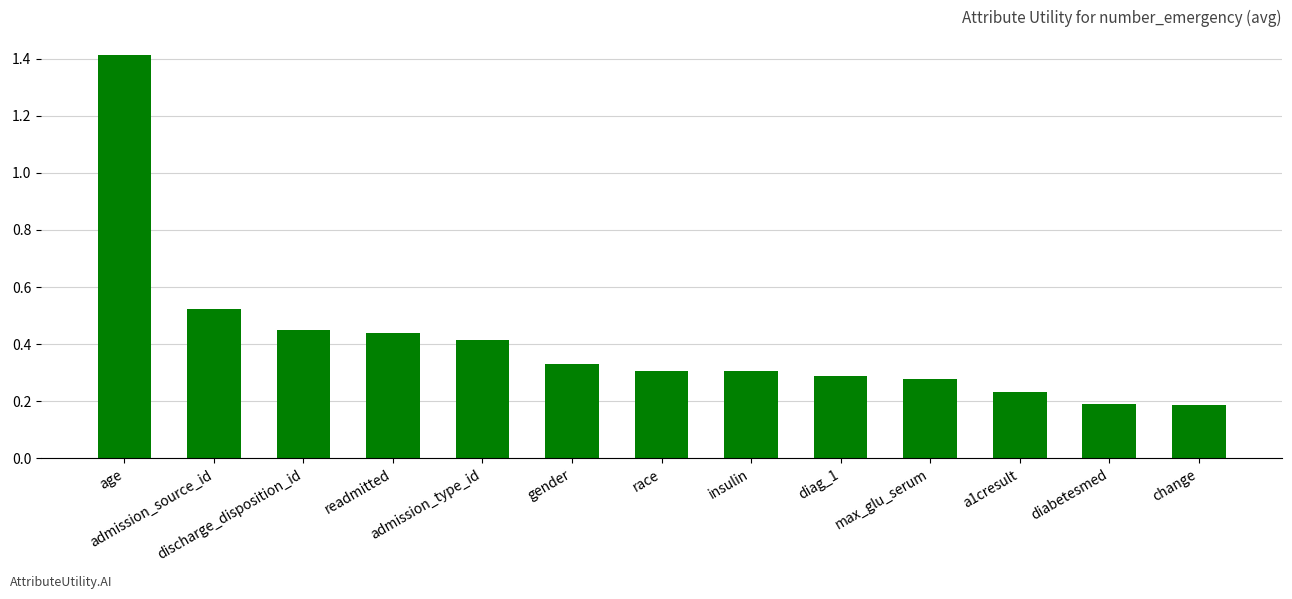

How many bars are there in total?

13